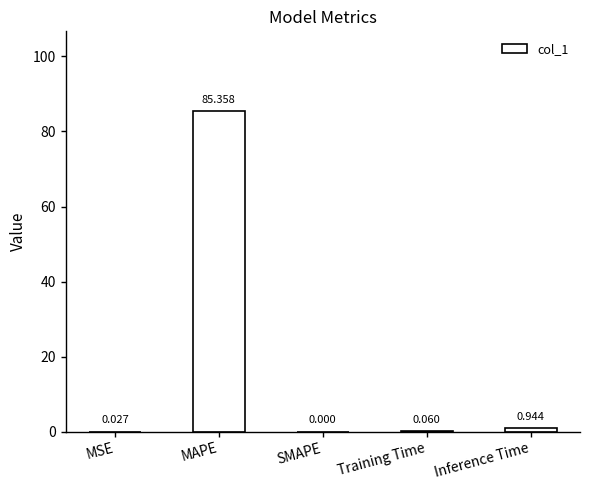

Where is the data nearest to the value 42?

Inference Time